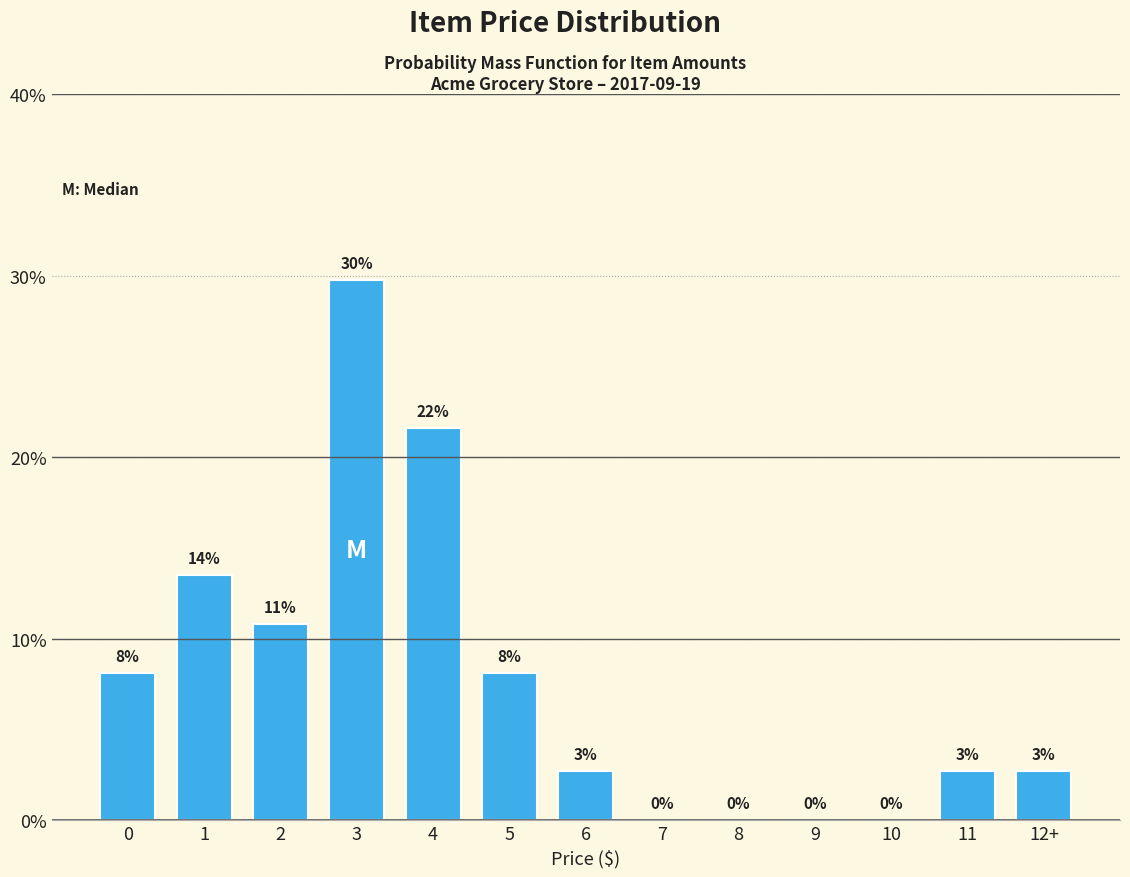

Are the bars horizontal?

No